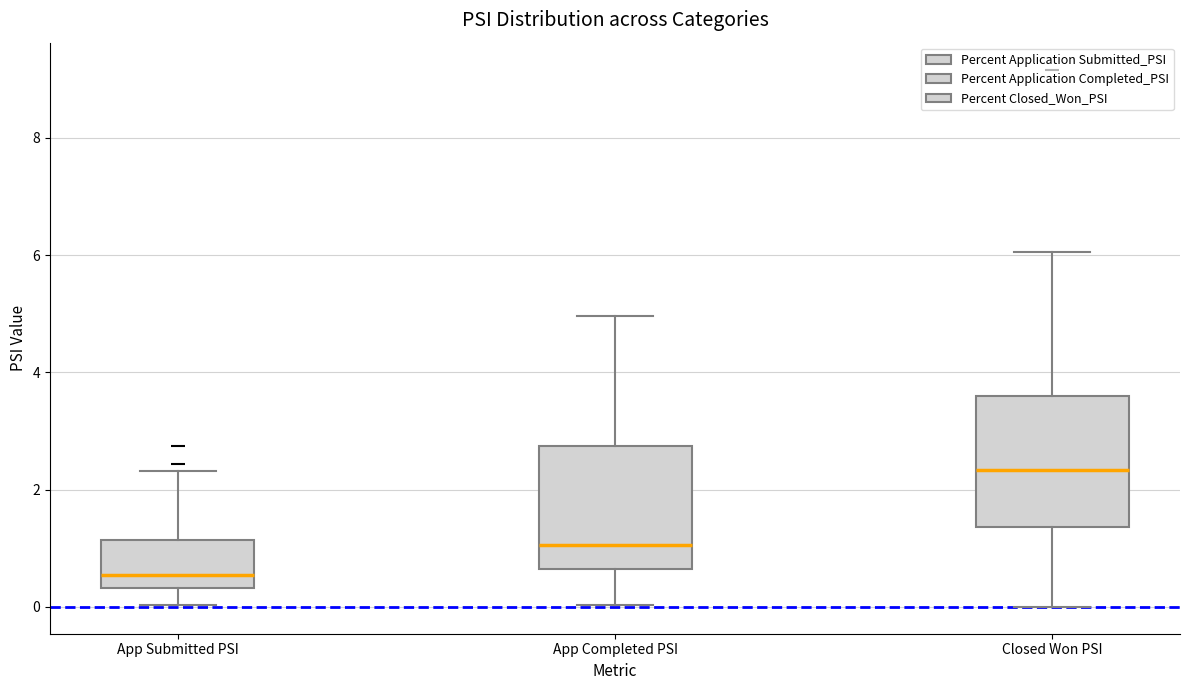

Reading left to right, read every box against the y-axis: the position of its median line, the range the box covers, and the ends of its whiskers. The values are not printed on the chart, so give them approximately, as read against the axis.

App Submitted PSI: median 0.6, box 0.4 to 1.2, whiskers 0.0 to 2.4
App Completed PSI: median 1.0, box 0.6 to 2.8, whiskers 0.0 to 5.0
Closed Won PSI: median 2.4, box 1.4 to 3.6, whiskers 0.0 to 6.0